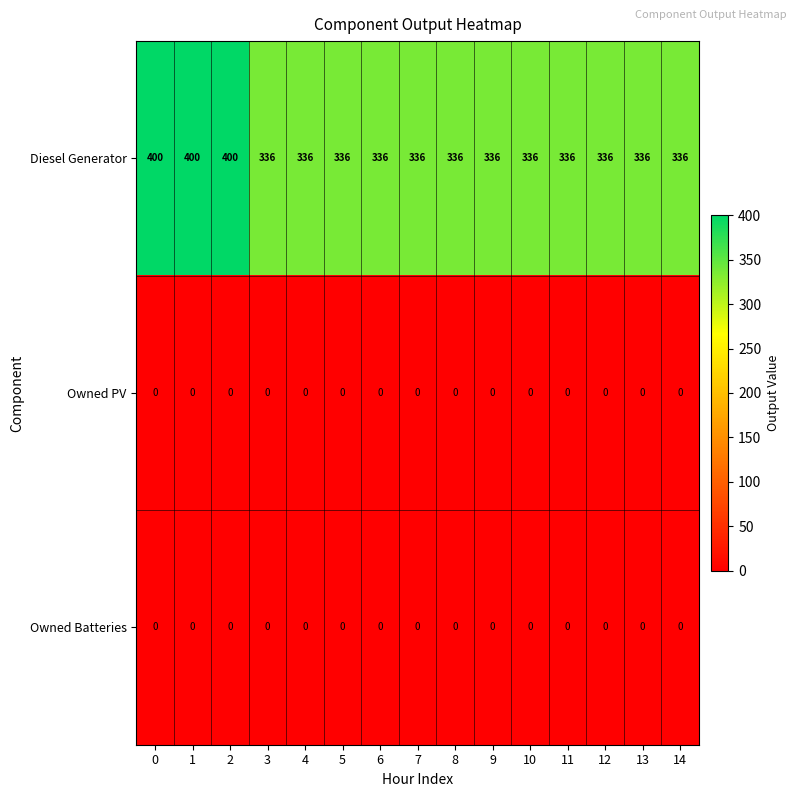

Between 1 and 10, which series saw the biggest shift?

Diesel Generator